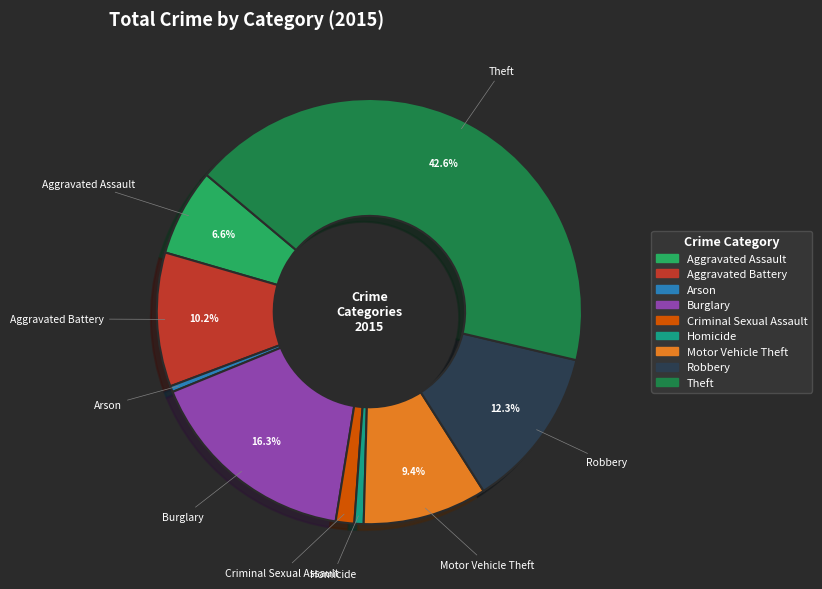

Which category has the biggest portion of the pie?

Theft